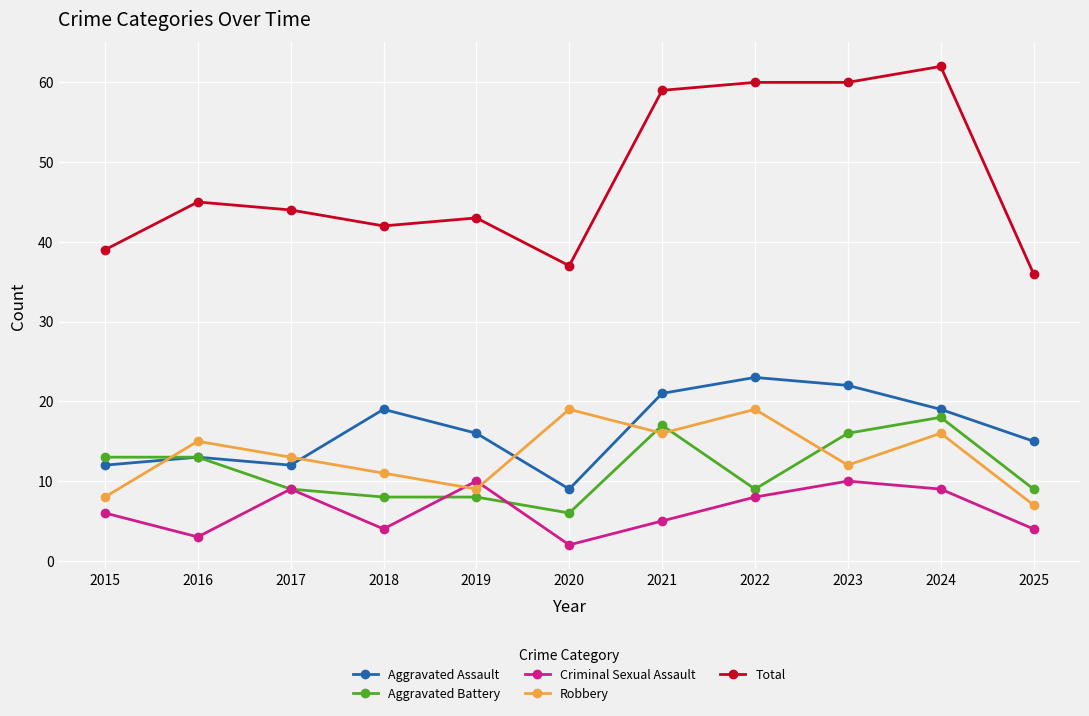

What are all the series names shown in the legend?

Aggravated Assault, Aggravated Battery, Criminal Sexual Assault, Robbery, Total